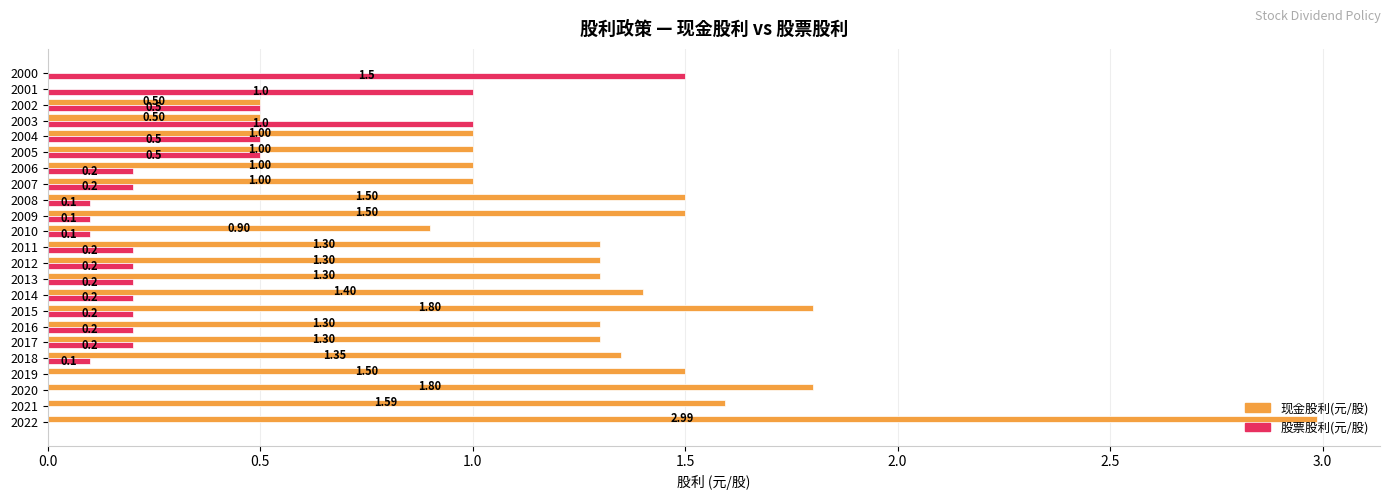

What are all the series names shown in the legend?

现金股利(元/股), 股票股利(元/股)